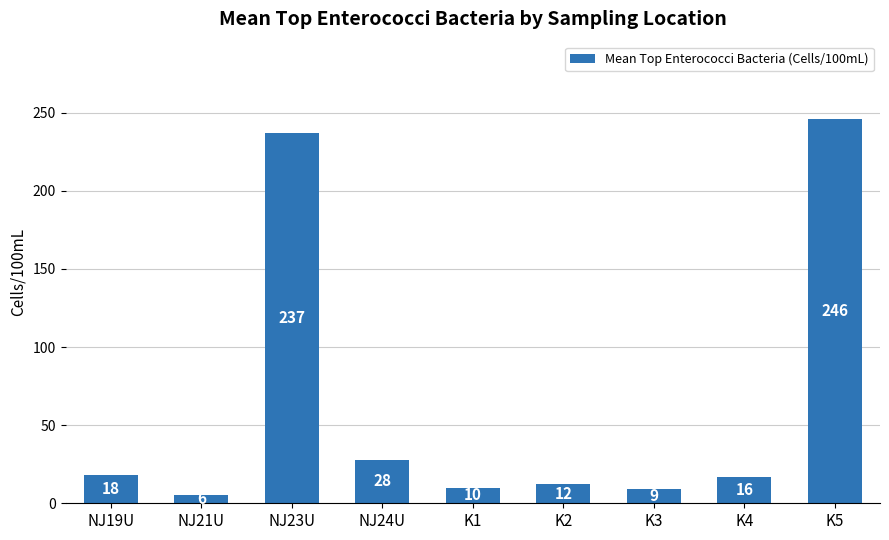

What is the maximum value shown in the chart?

246.2